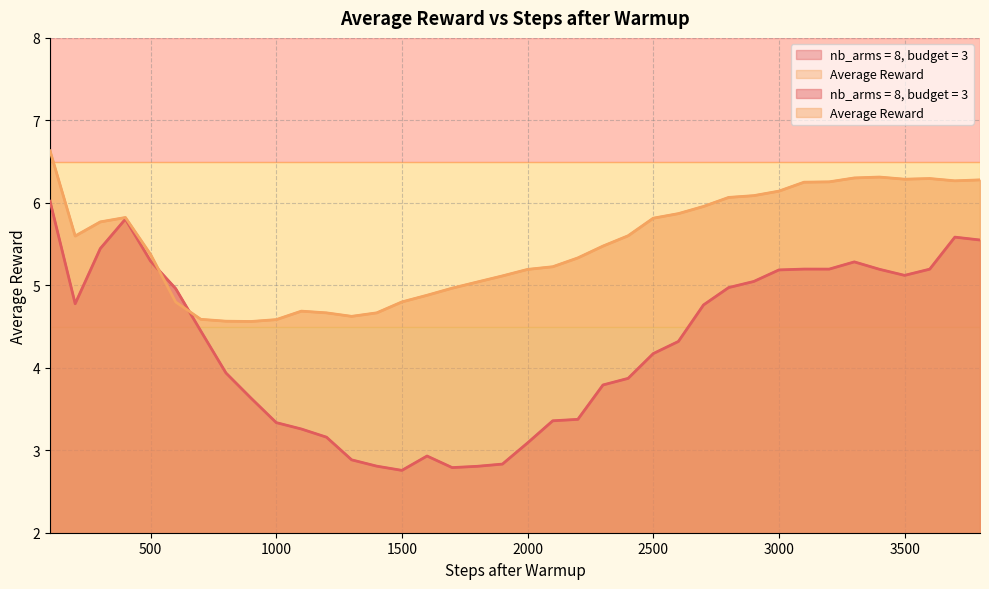

What are all the series names shown in the legend?

nb_arms = 8, budget = 3, Average Reward